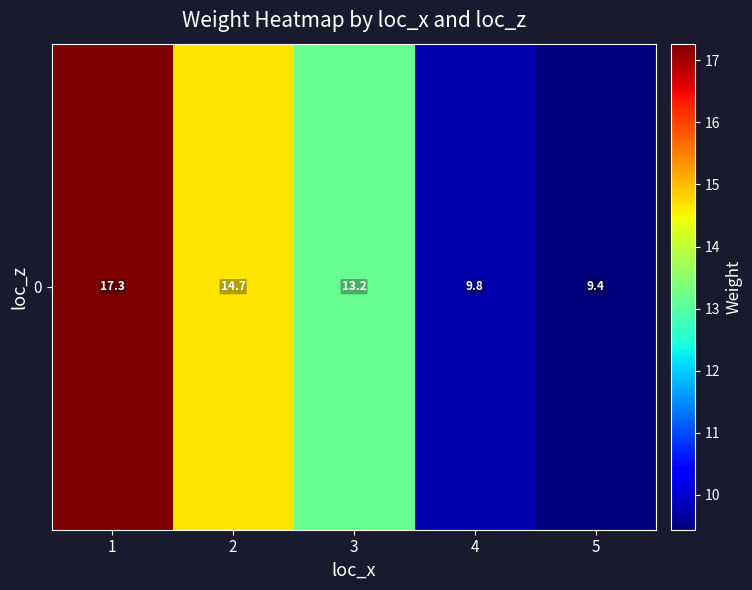

Rank the categories by value from lowest to highest.

5, 4, 3, 2, 1